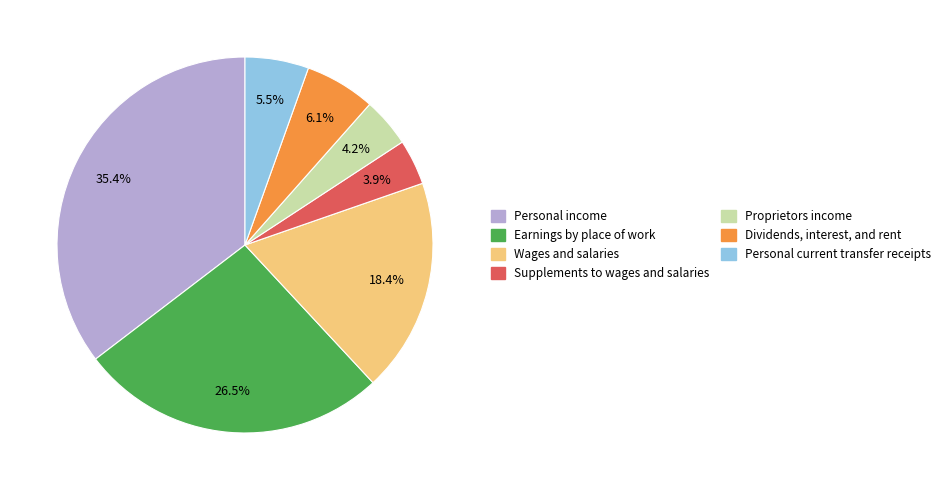

How many slices are in this pie chart?

7